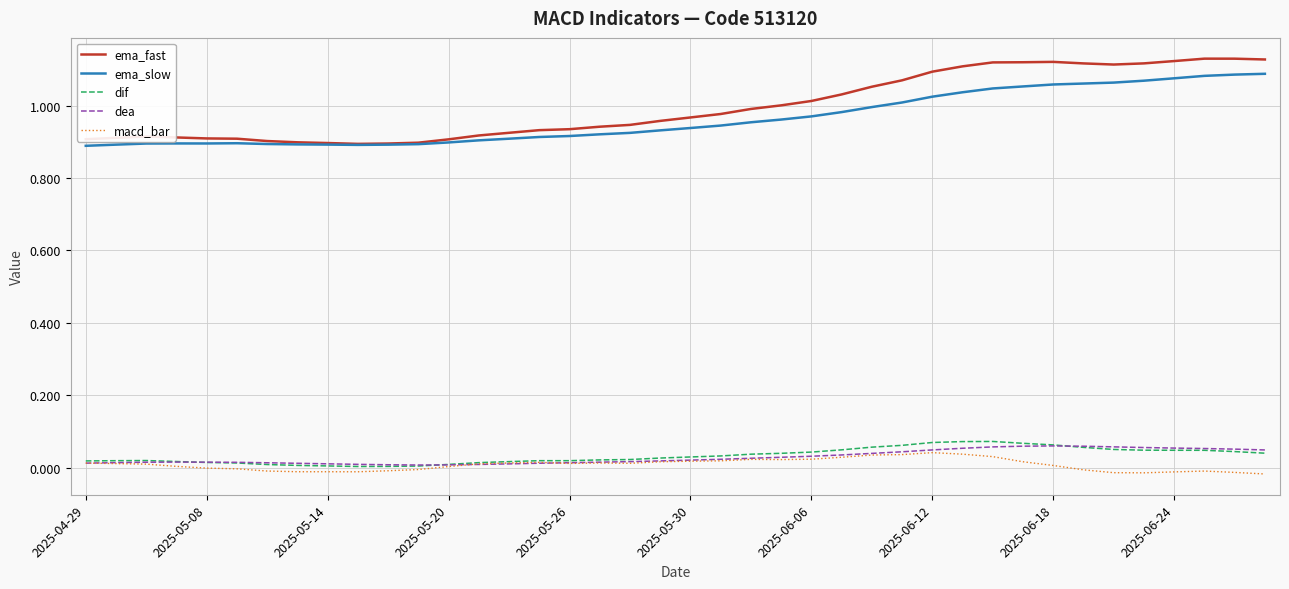

True or false: dea and ema_slow intersect in this chart.

False